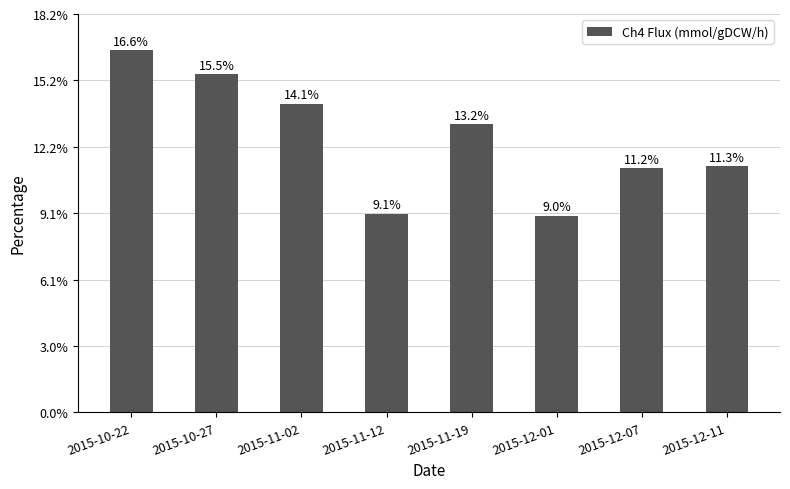

Reading right to left, list all the values displayed in this chart.

2015-12-11=35.2	2015-12-07=34.9	2015-12-01=28.1	2015-11-19=41.1	2015-11-12=28.4	2015-11-02=44.1	2015-10-27=48.3	2015-10-22=51.7